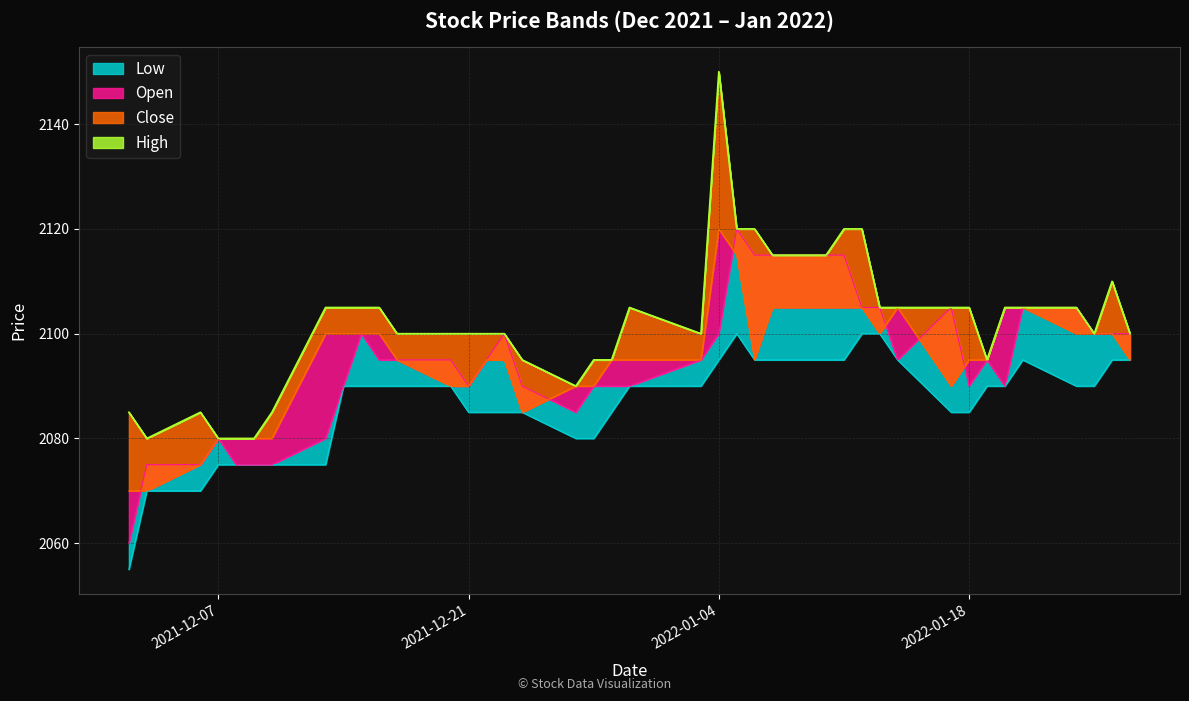

What is the label of the 24th point from the right?

2021-12-24